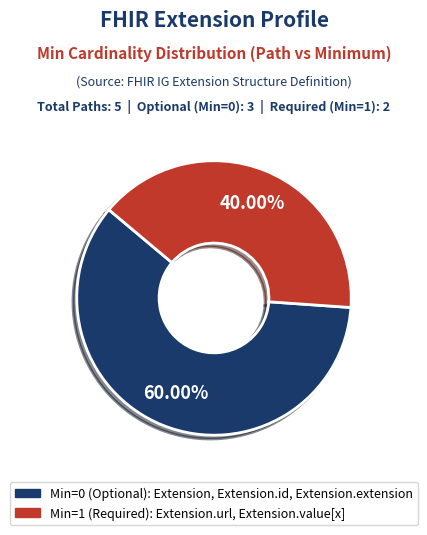

Does any single category account for the majority?

Yes